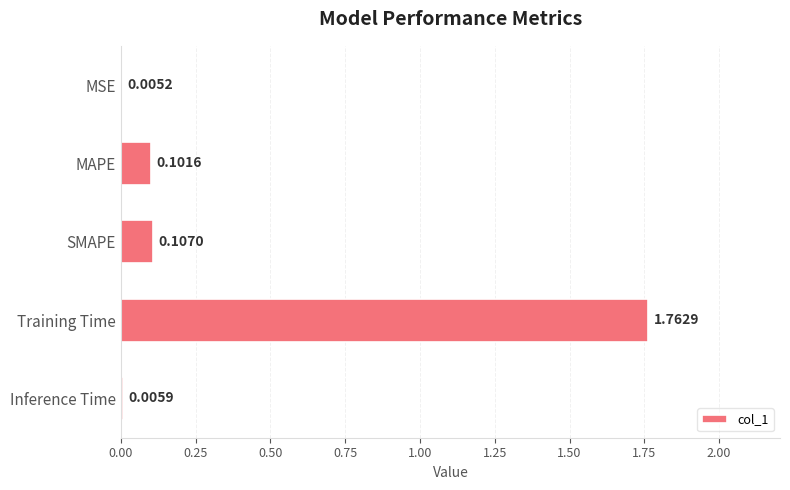

How many categories are shown in the chart?

5